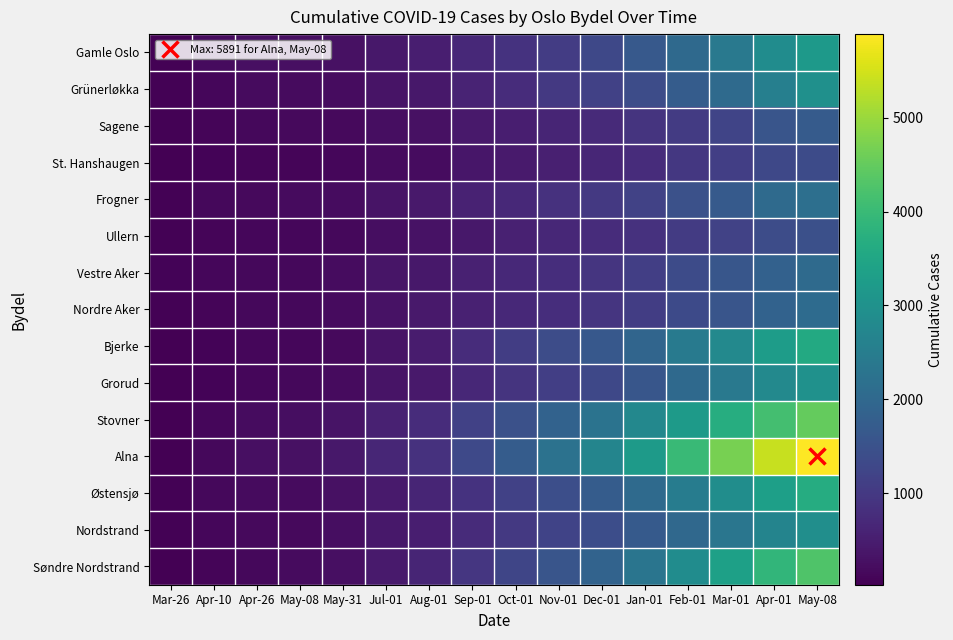

Count the number of data series in this chart.

15